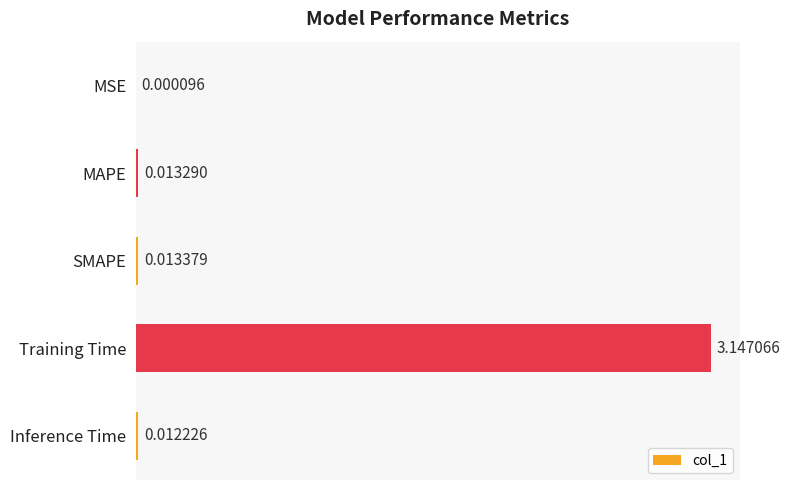

Which label corresponds to the largest value in the chart?

Training Time